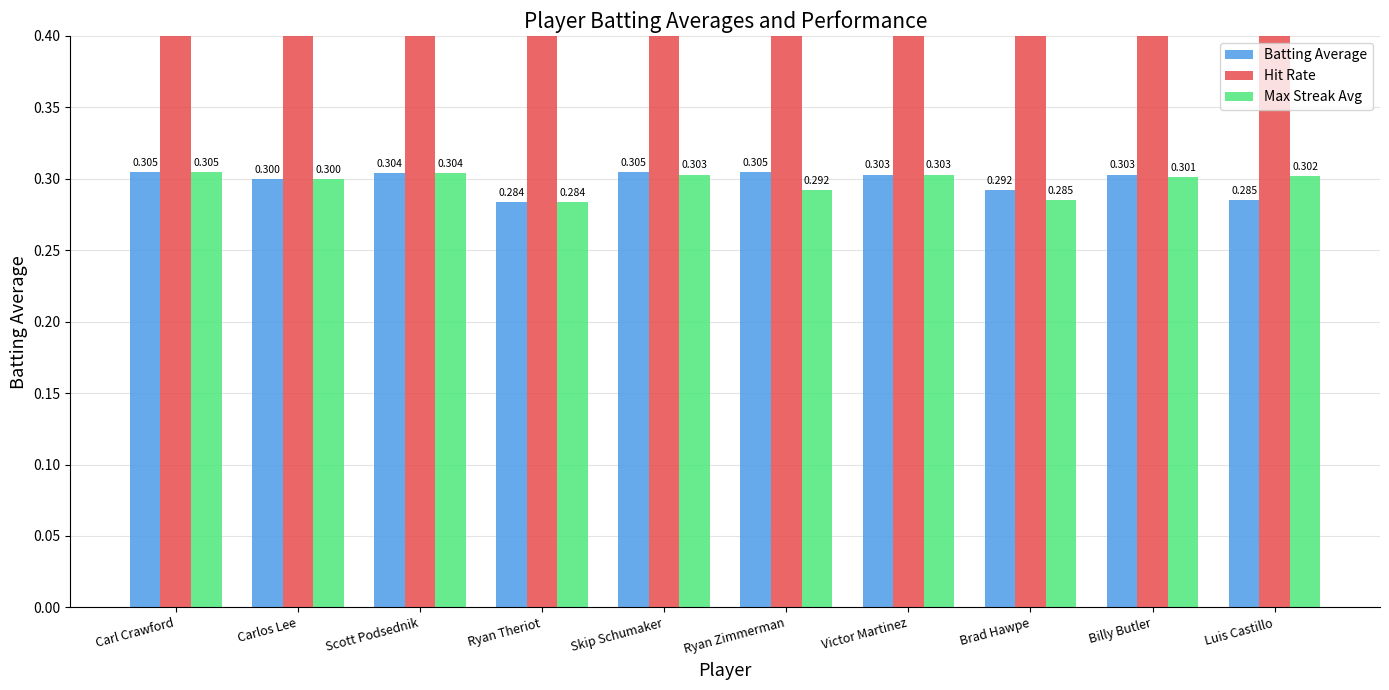

Does the chart contain stacked bars?

No